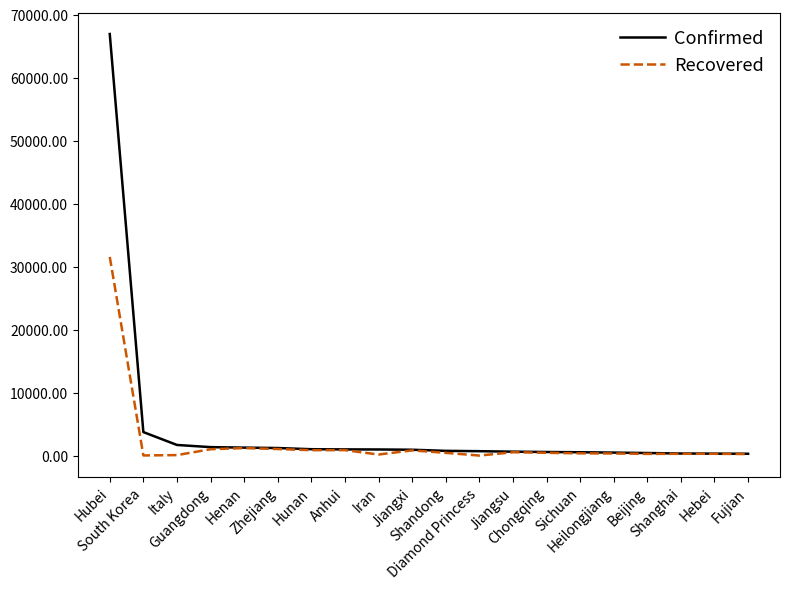

Is this an area chart (filled region under the line)?

No